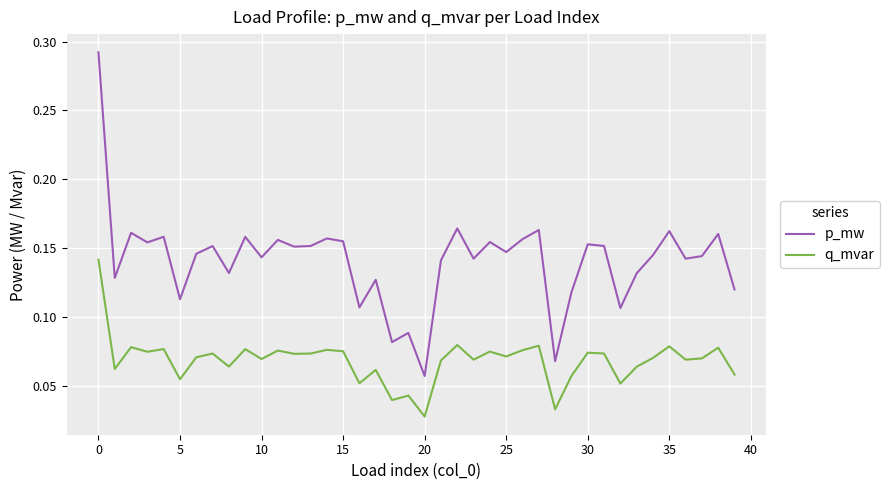

True or false: q_mvar and p_mw cross at least once.

False